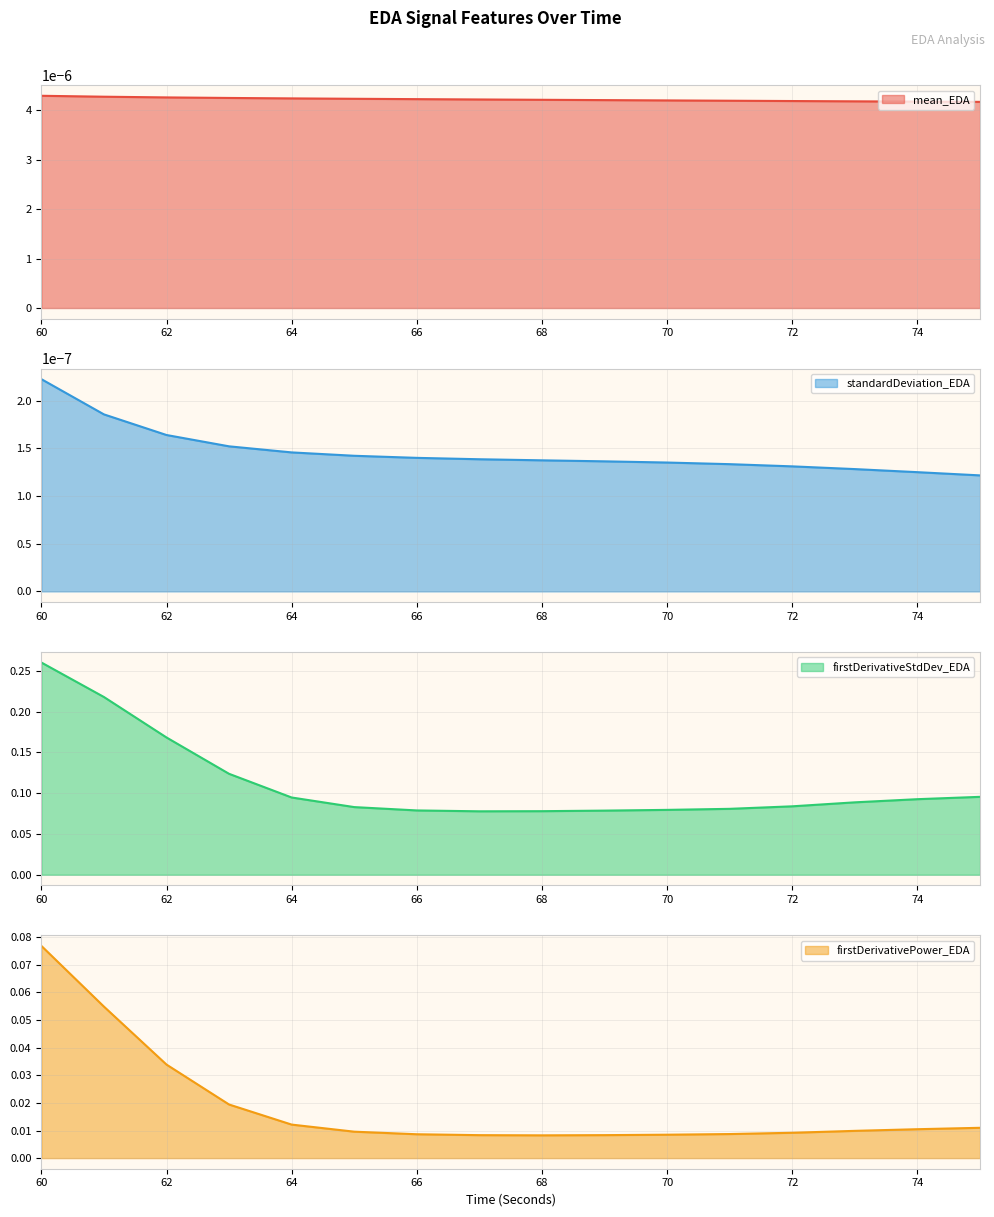

Reading right to left, what are all the values shown in this chart?

firstDerivativeStdDev_EDA: 75=0.1	74=0.1	73=0.1	72=0.1	71=0.1	70=0.1	69=0.1	68=0.1	67=0.1	66=0.1	65=0.1	64=0.1	63=0.1	62=0.2	61=0.2	60=0.3
firstDerivativePower_EDA: 75=0.0	74=0.0	73=0.0	72=0.0	71=0.0	70=0.0	69=0.0	68=0.0	67=0.0	66=0.0	65=0.0	64=0.0	63=0.0	62=0.0	61=0.1	60=0.1